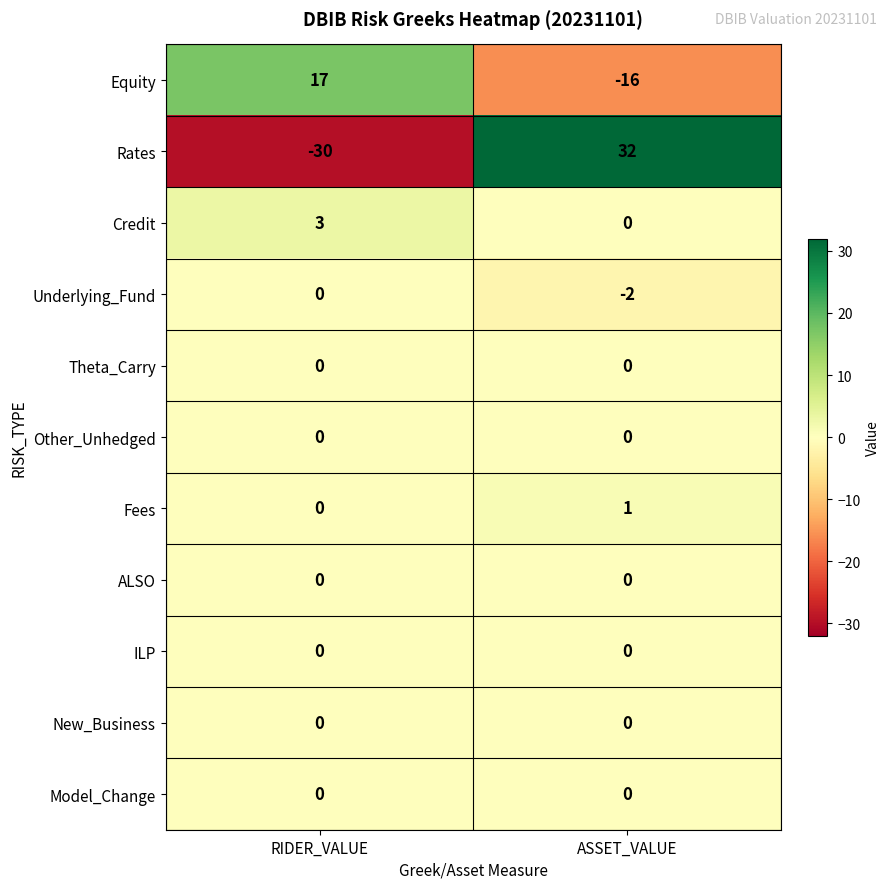

Which series has the largest total across all categories?

Credit